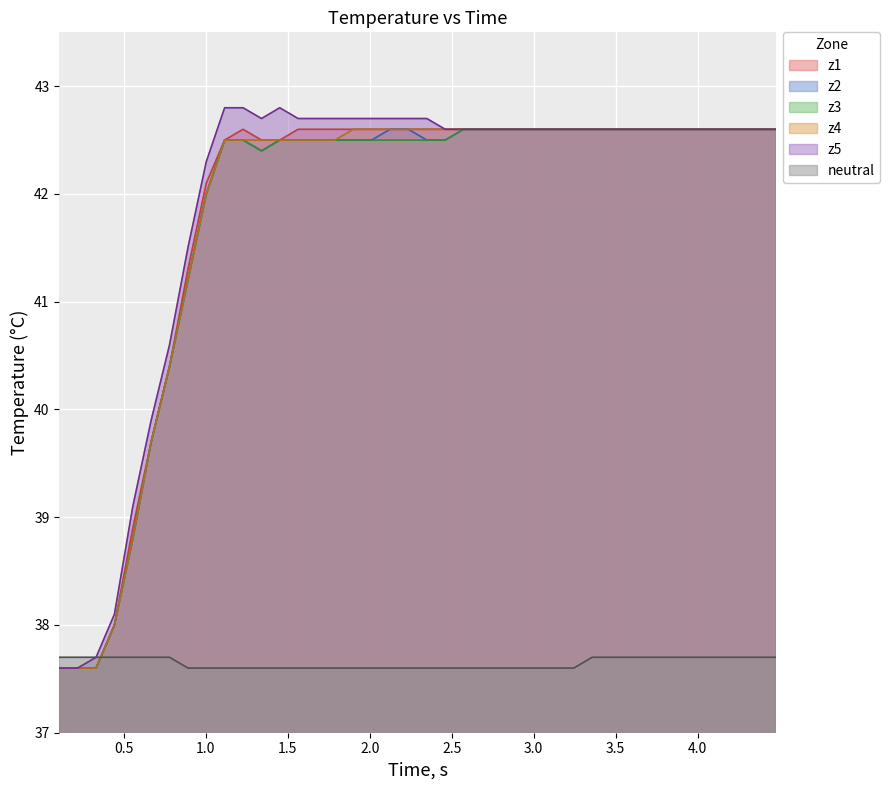

What is the maximum value for z2?

42.6